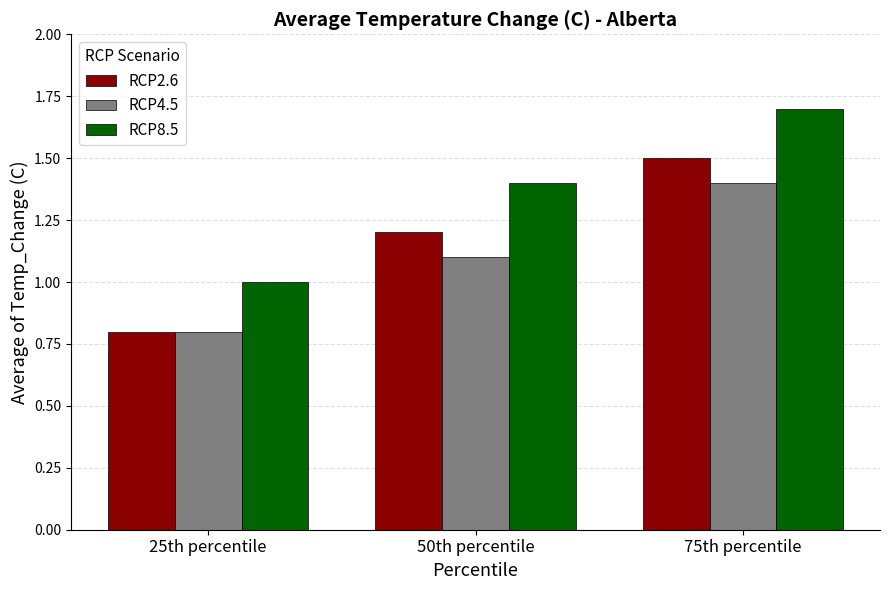

At which category is the sum across all series the highest?

75th percentile